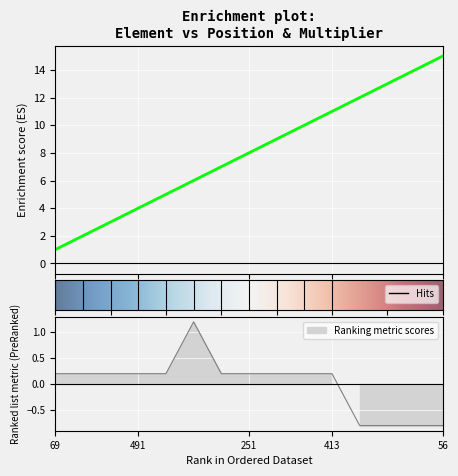

True or false: position and multiplier cross at least once.

False